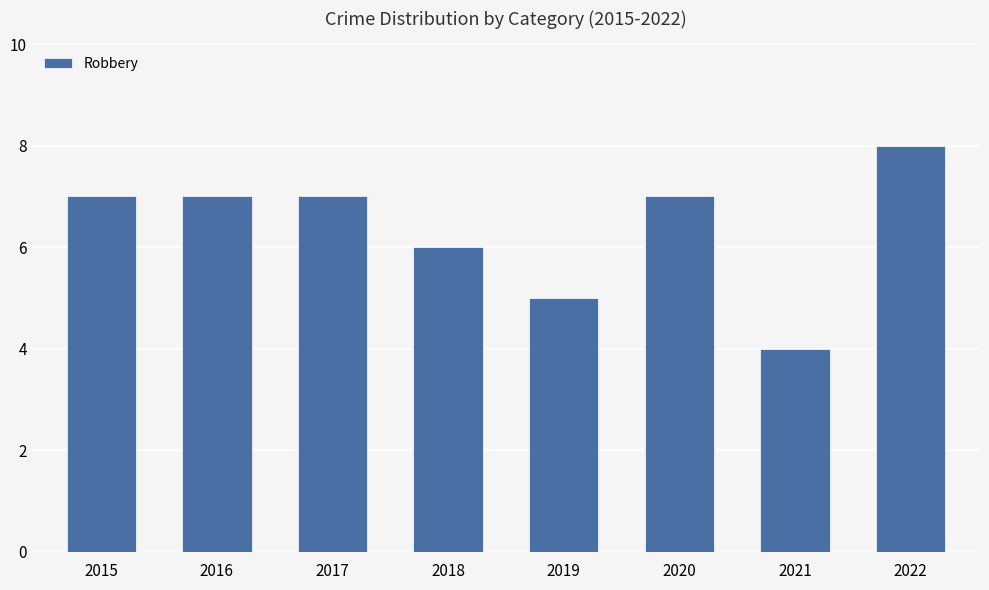

Reading right to left, extract all data points from this chart.

2022=8	2021=4	2020=7	2019=5	2018=6	2017=7	2016=7	2015=7